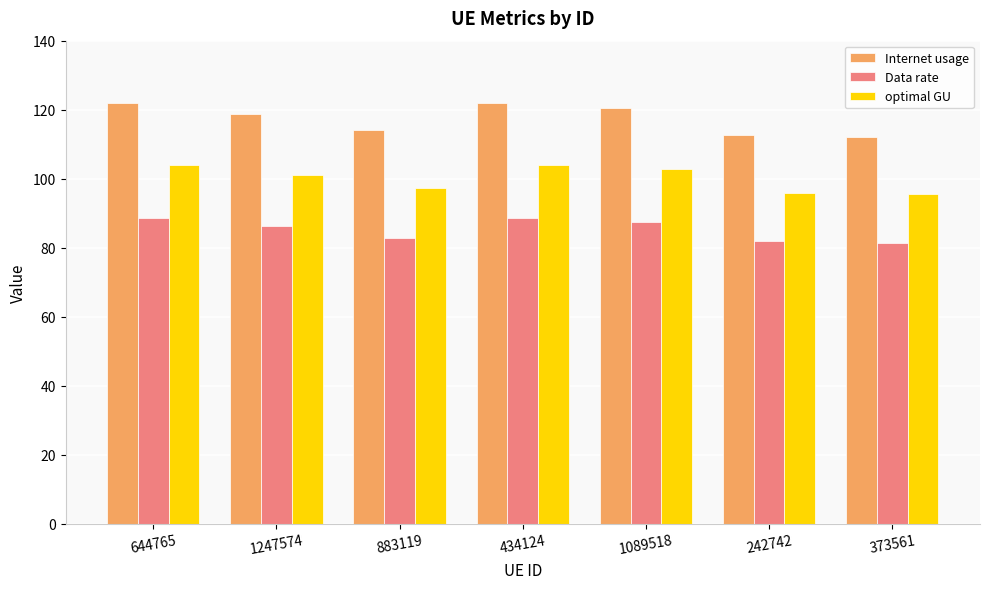

What is the difference between the second highest and second lowest values in the Data rate series?

6.7